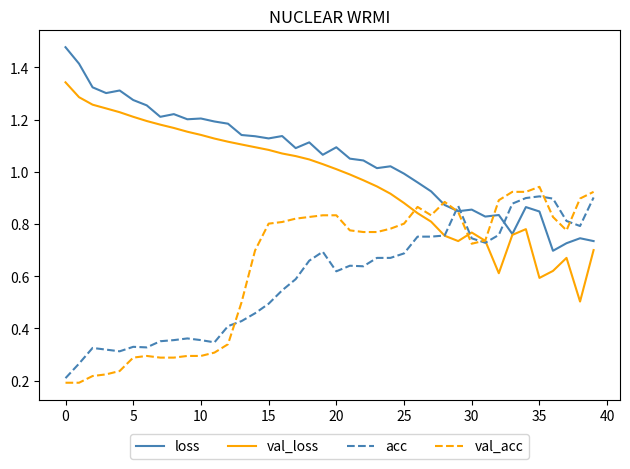

Is this an area chart (filled region under the line)?

No